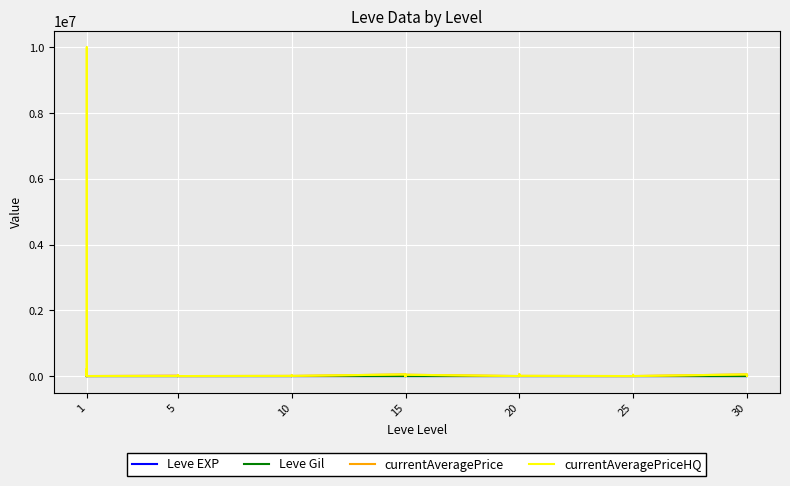

Between 15 and 5, which is larger?

15